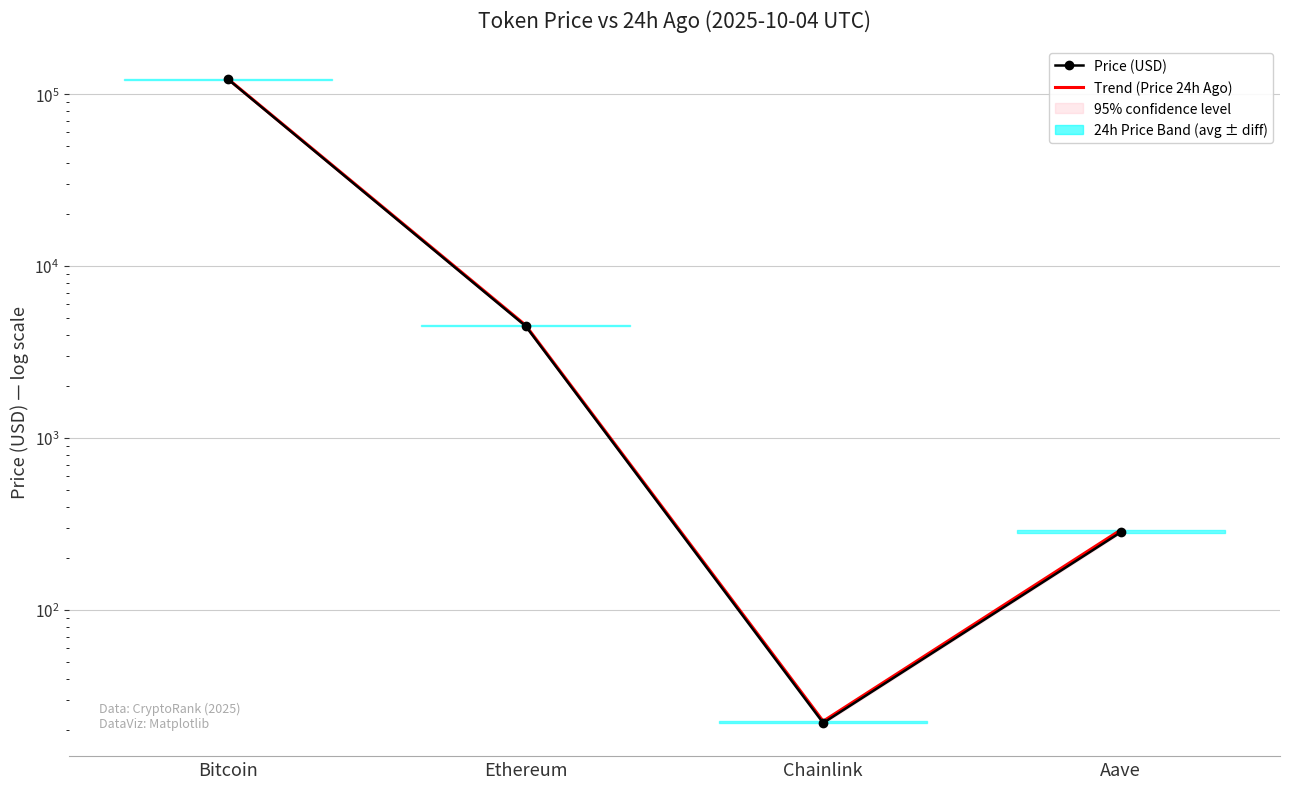

What is the difference between the second highest and minimum values in the Price (USD) series?

4461.2